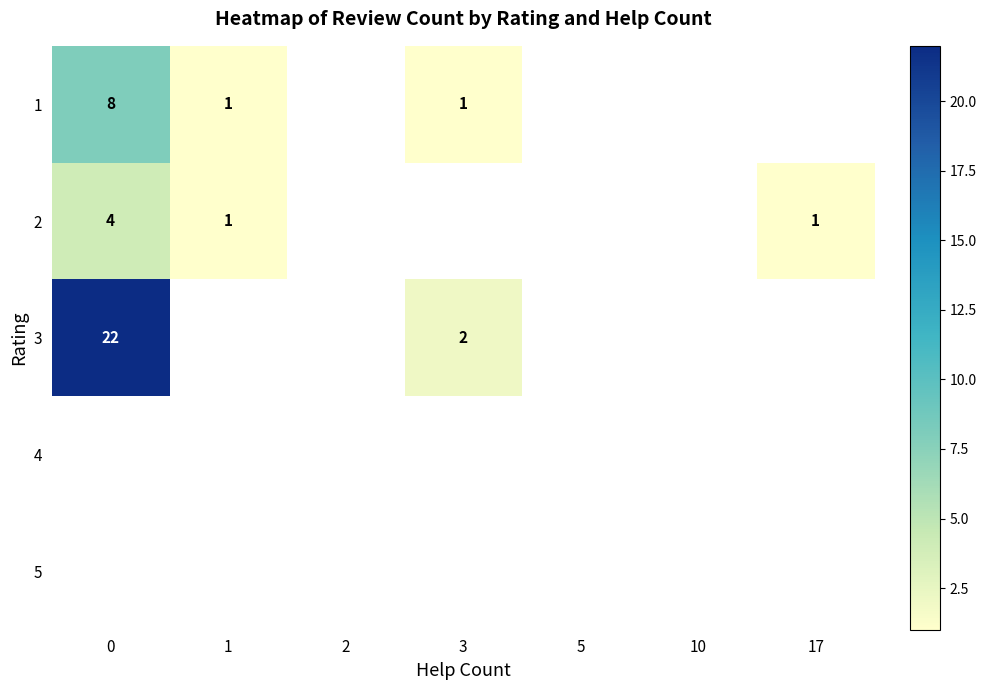

True or false: 2 has a value of 6 at 0.

False